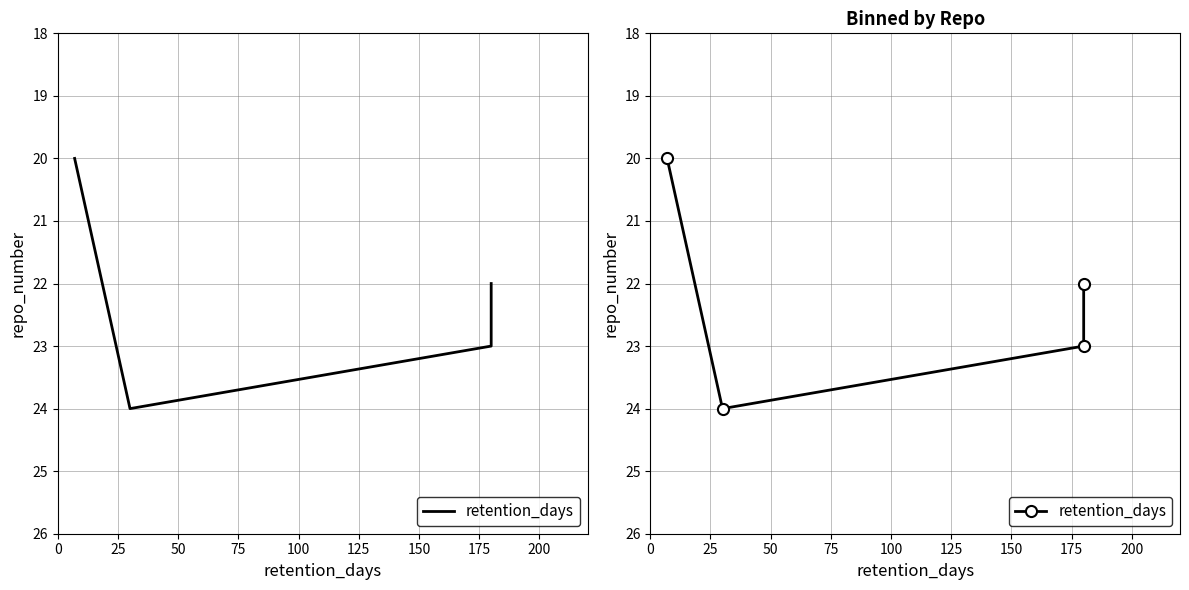

What is the average value?

22